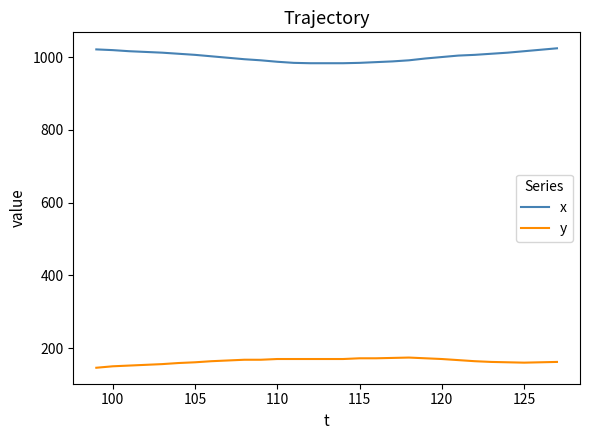

Rank the series by their maximum value, from lowest to highest.

y, x